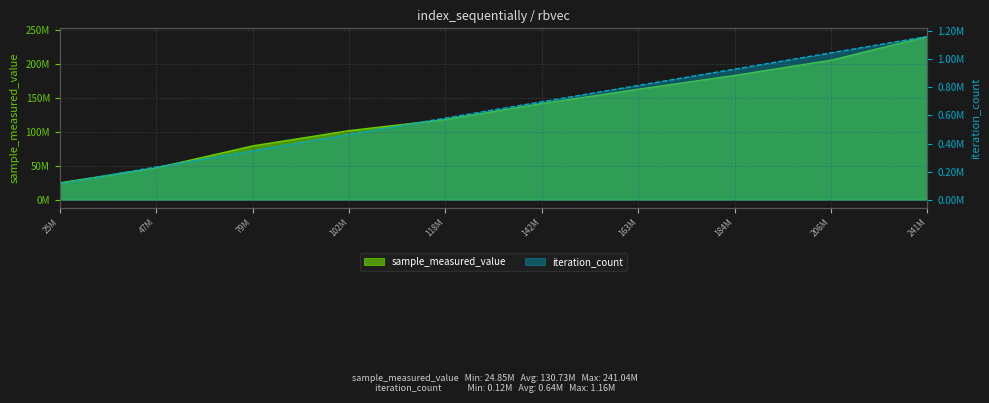

True or false: iteration_count has more than 1 points higher than both neighbors.

False